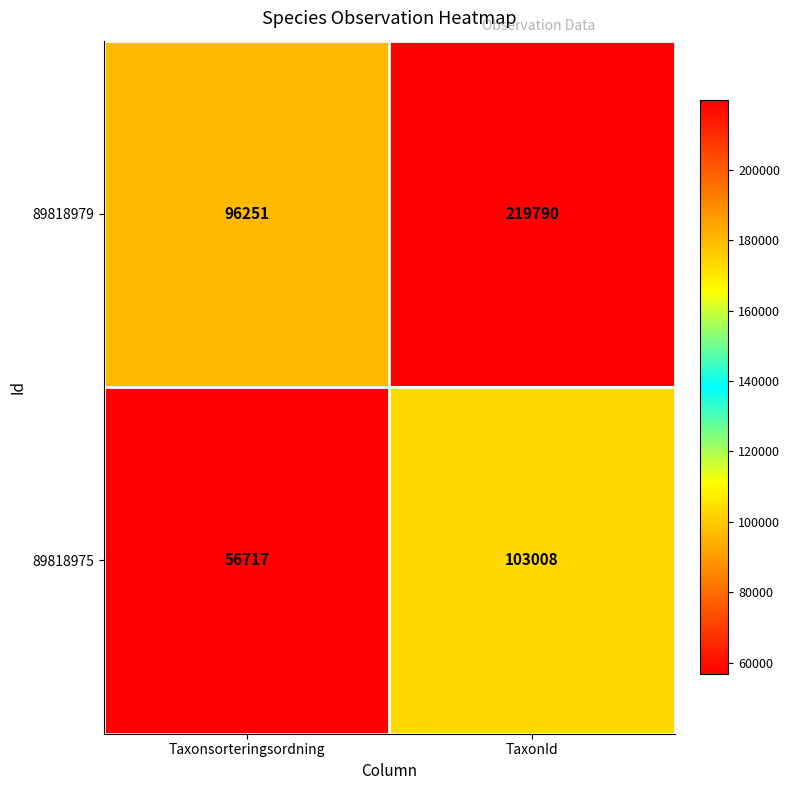

How many data points does each series have?

2